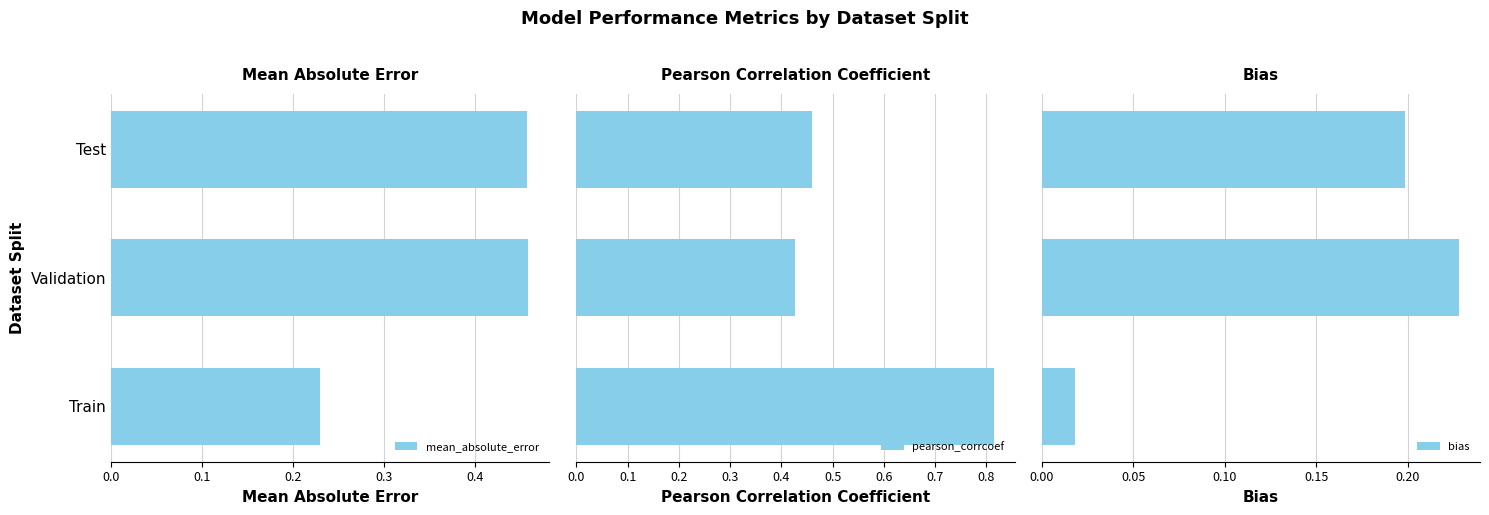

What is the sum of the bias values at 0.2 and 0.0?

0.2